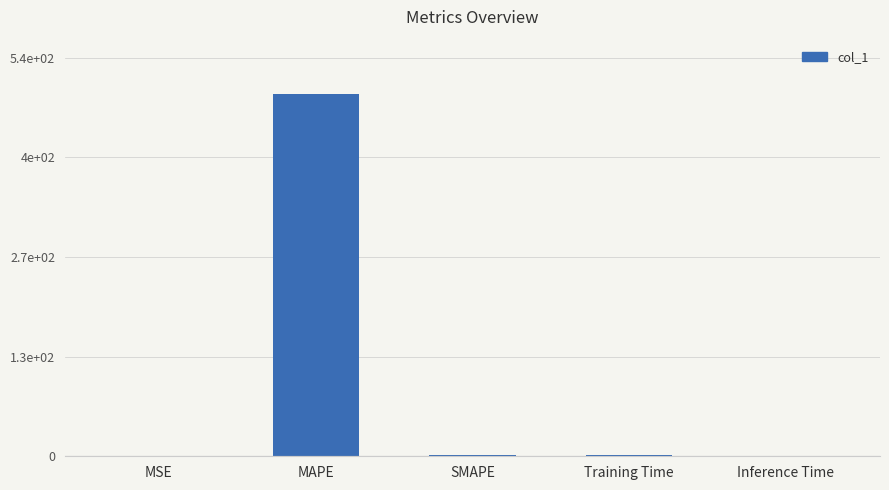

How many data points are less than 1?

2